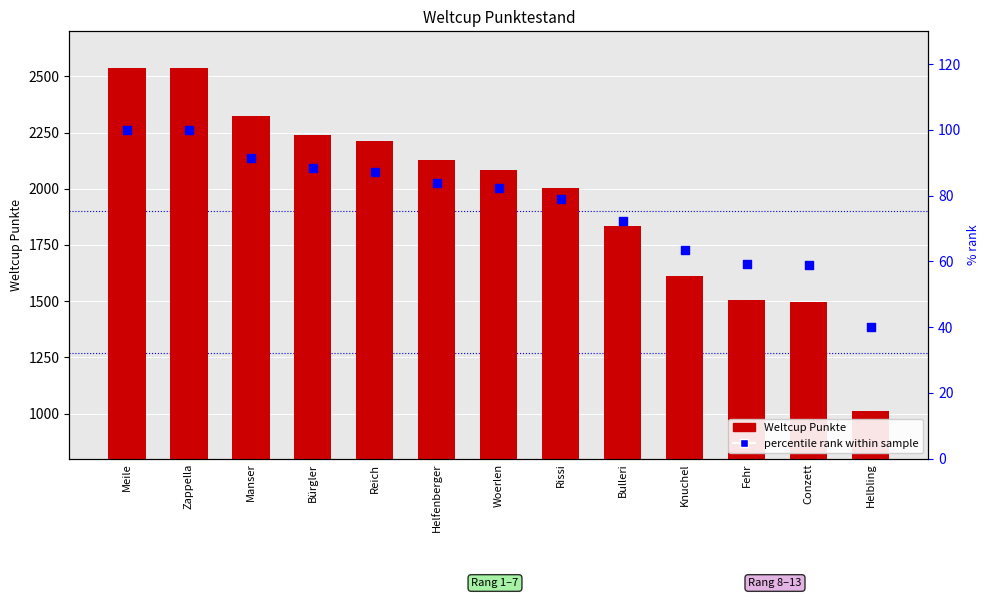

Which series contains the lowest Y value?

percentile rank within sample